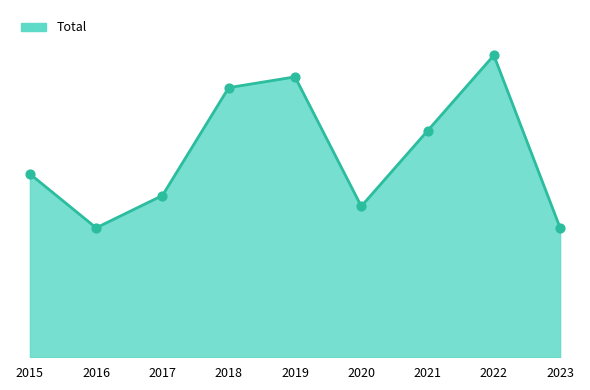

What is the ratio of the value at 2021 to the value at 2016?

1.8